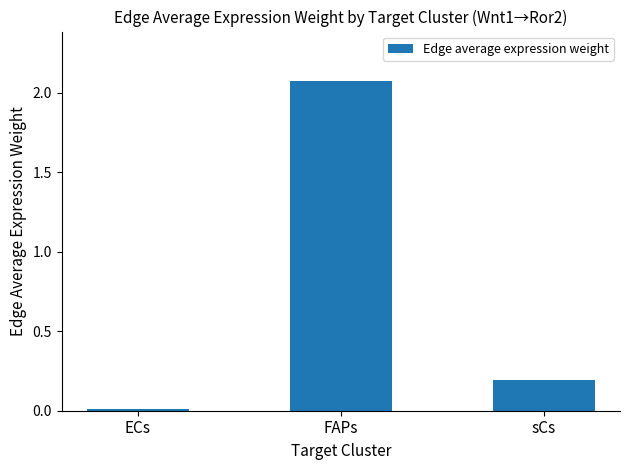

Rank the categories by value from lowest to highest.

ECs, sCs, FAPs